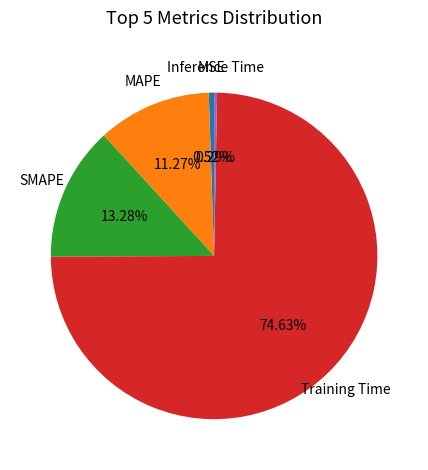

Does any single category account for the majority?

Yes